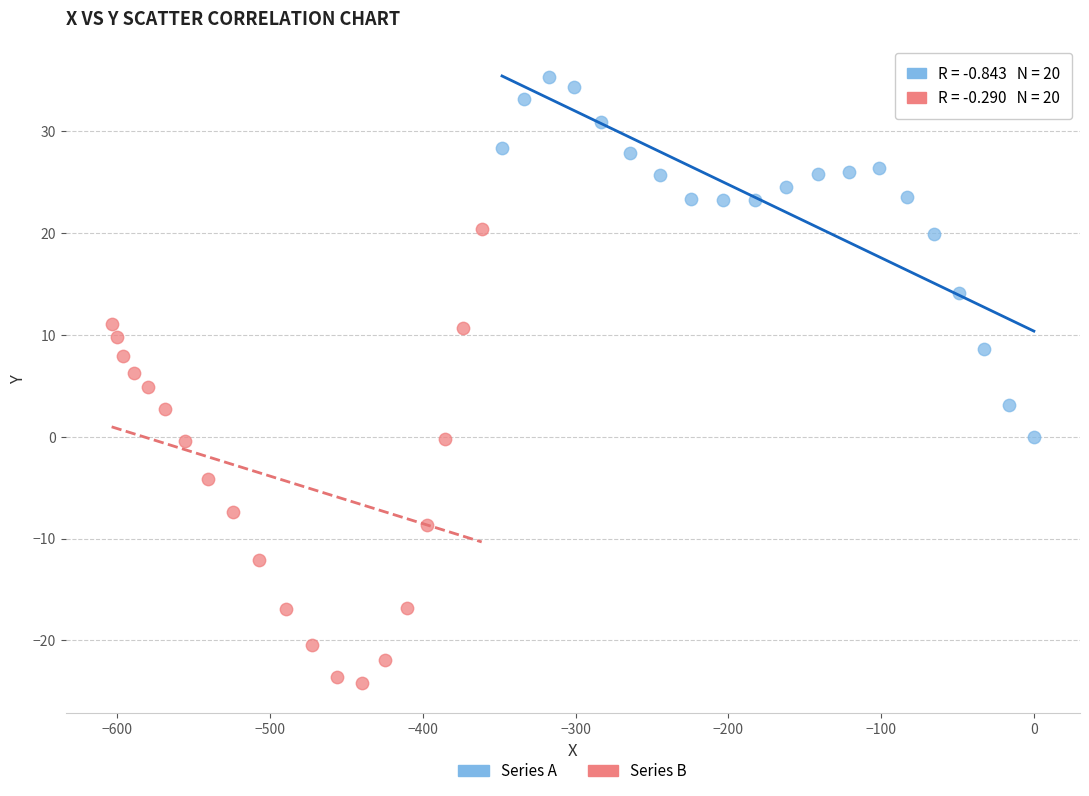

Which series reaches the maximum Y coordinate?

Series A